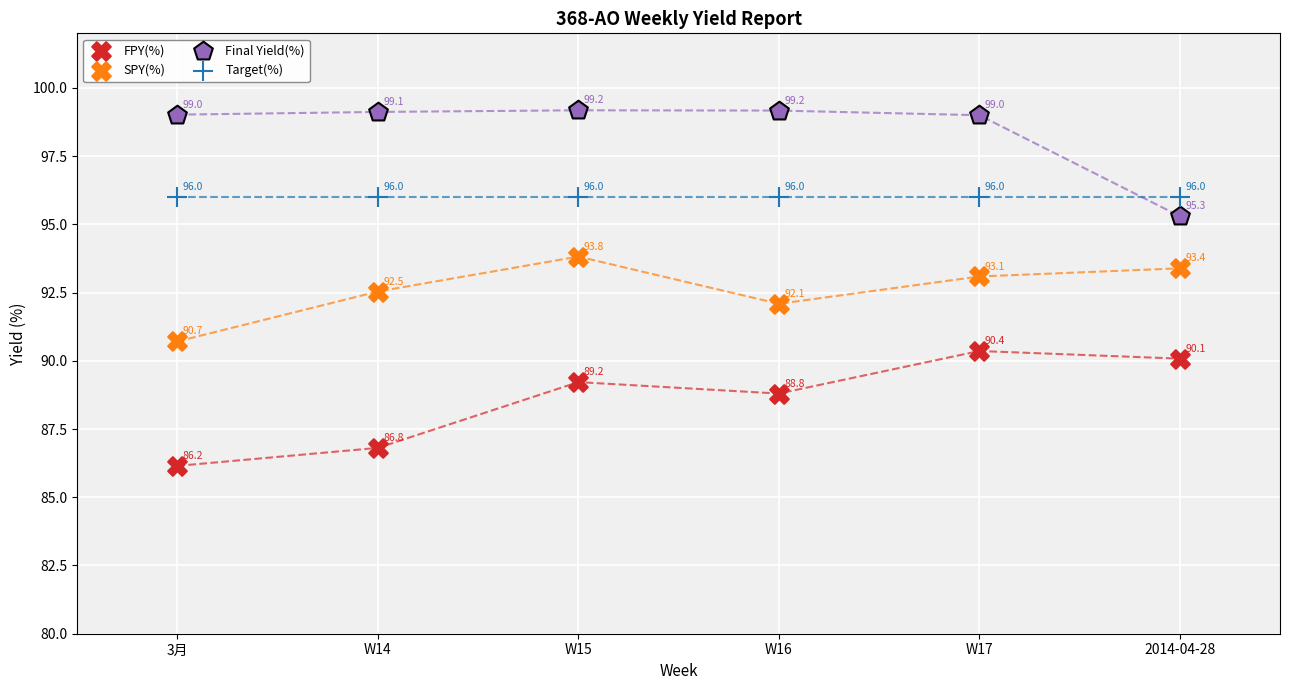

Which series reaches the maximum Y coordinate?

Final Yield(%)